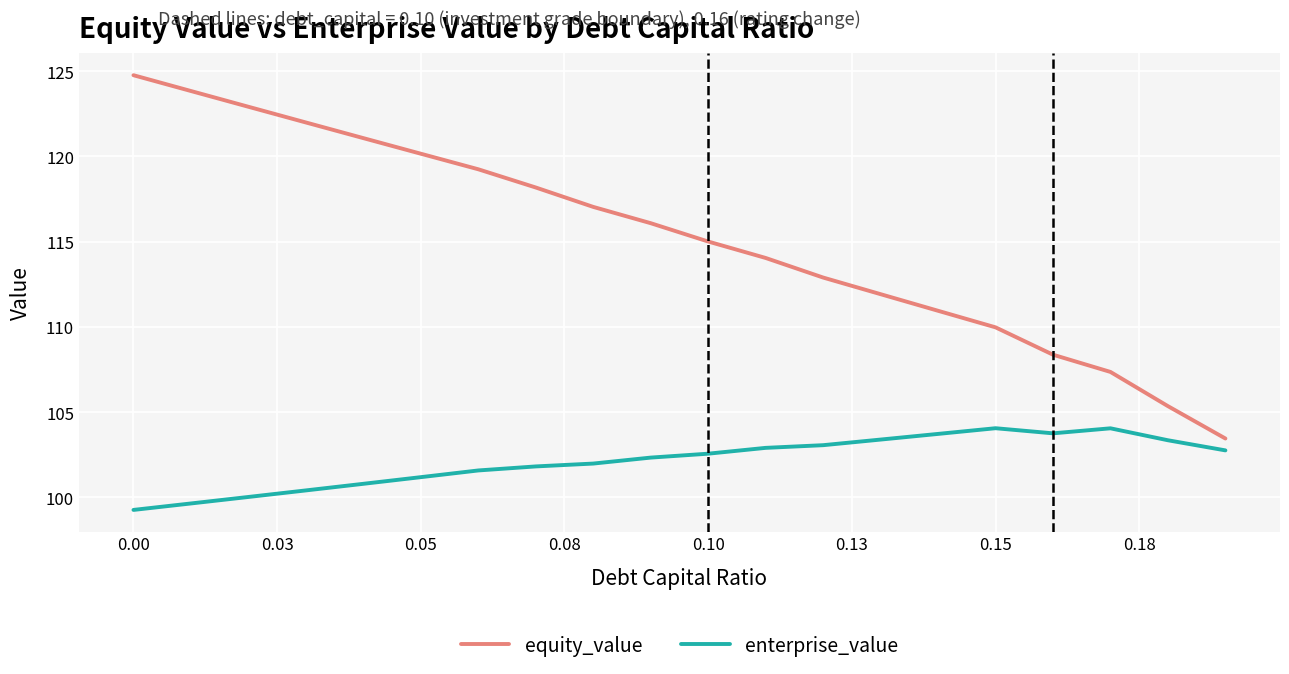

True or false: enterprise_value and equity_value intersect in this chart.

False